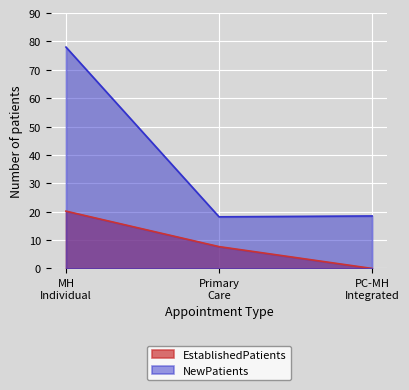

What is the difference between the maximum and second lowest values in the EstablishedPatients series?

12.5